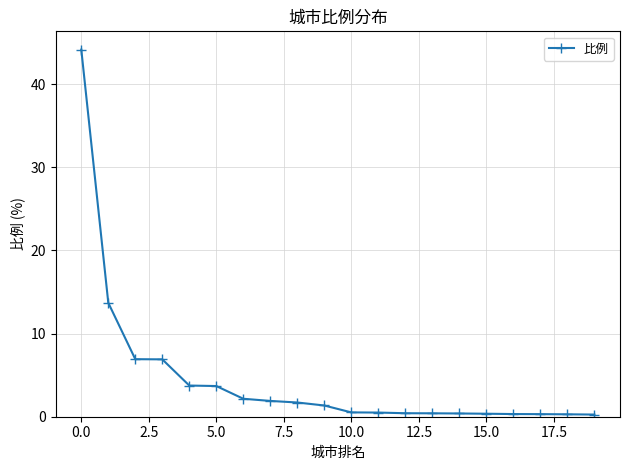

What is the maximum value shown in the chart?

44.2